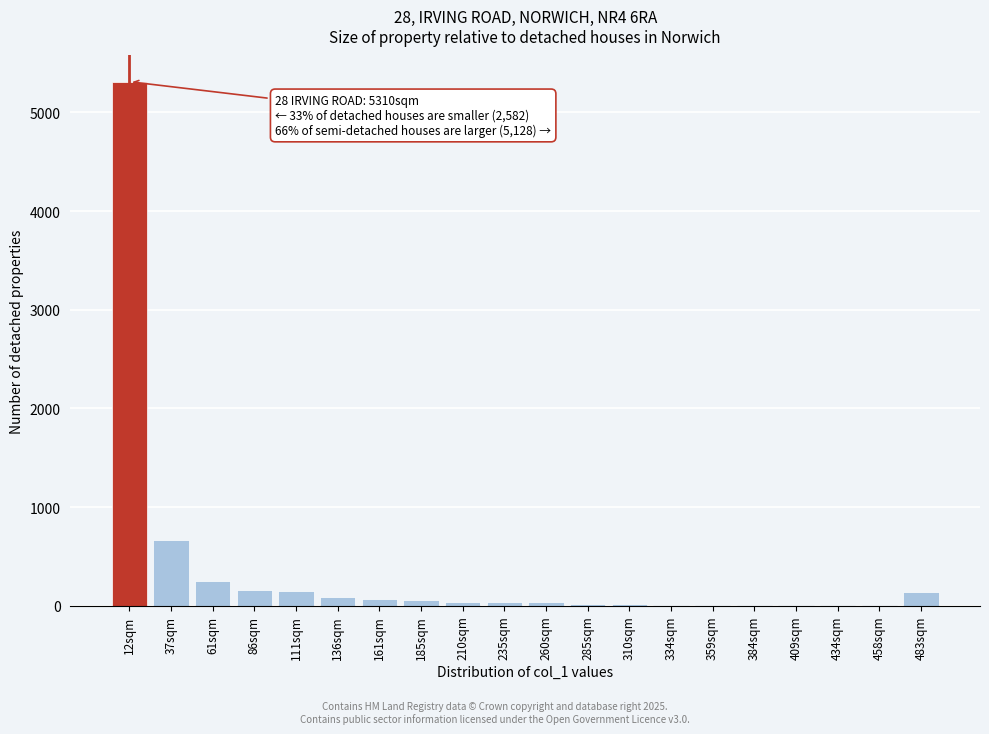

What is the sum of all values?

7117